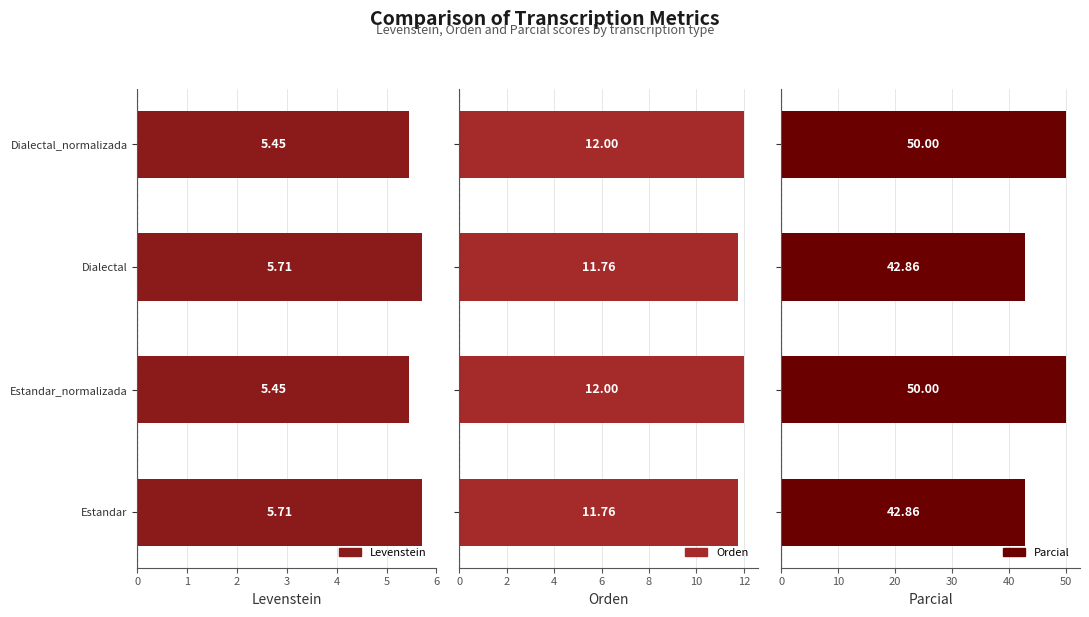

Reading right to left, list all the values displayed in this chart.

Levenstein: 5.5	5.7	5.5	5.7
Orden: 12.0	11.8	12.0	11.8
Parcial: 50.0	42.9	50.0	42.9